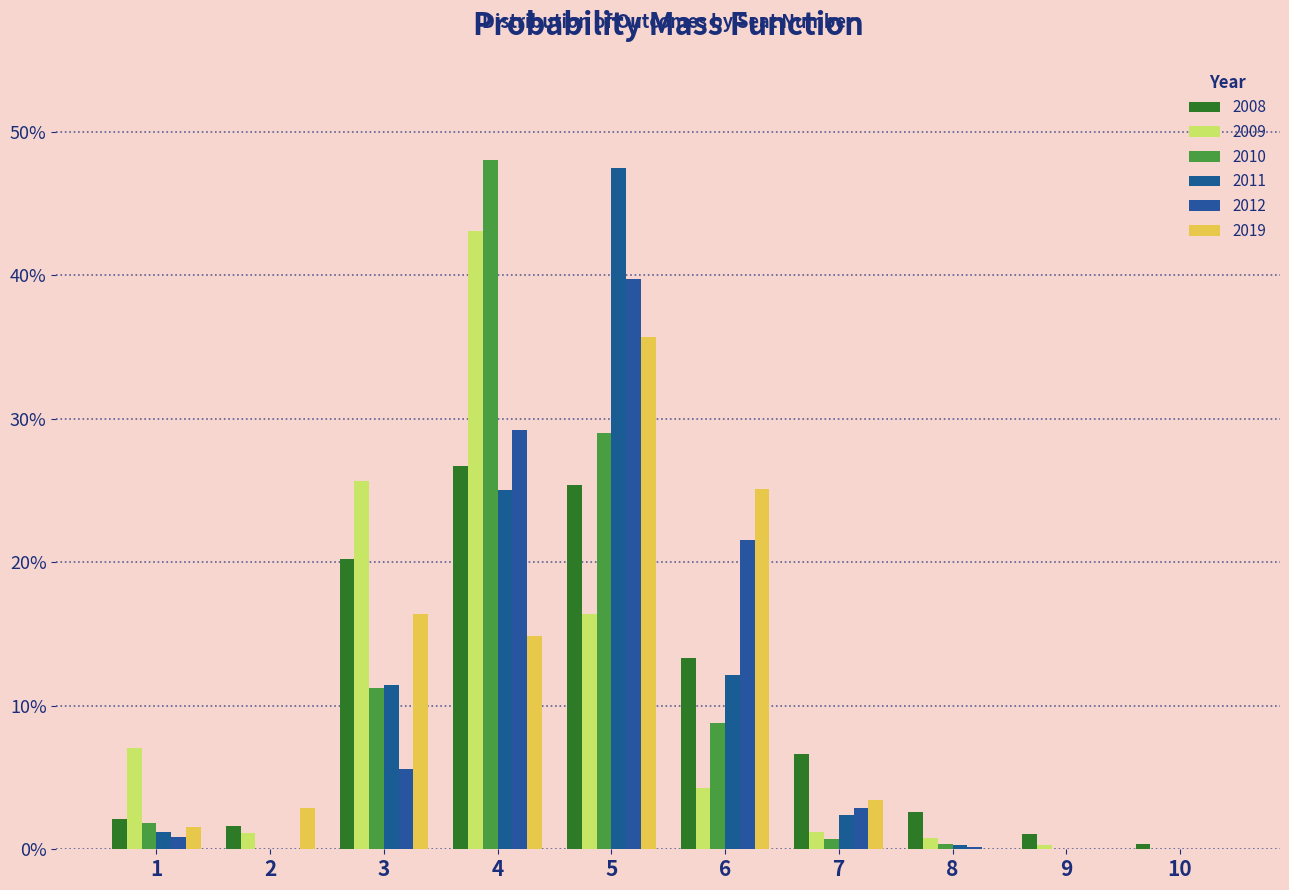

Are the bars horizontal?

No